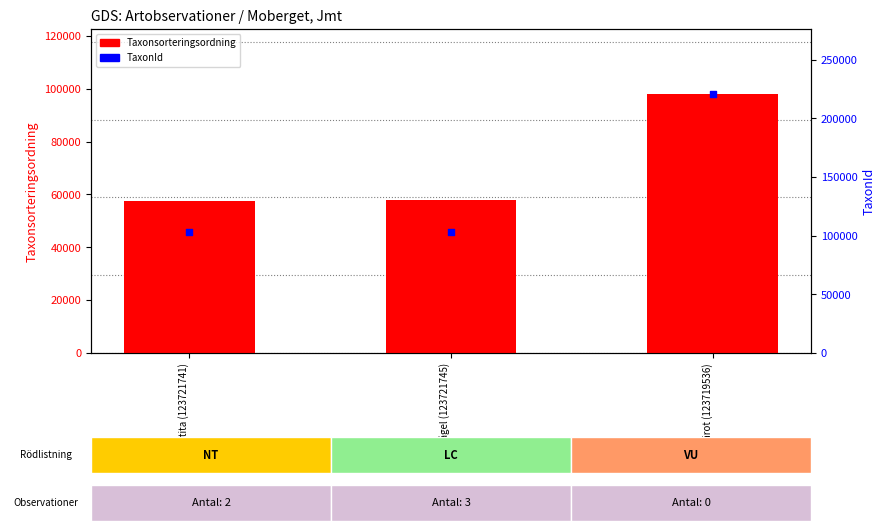

Which series has the widest spread of Y values?

TaxonId